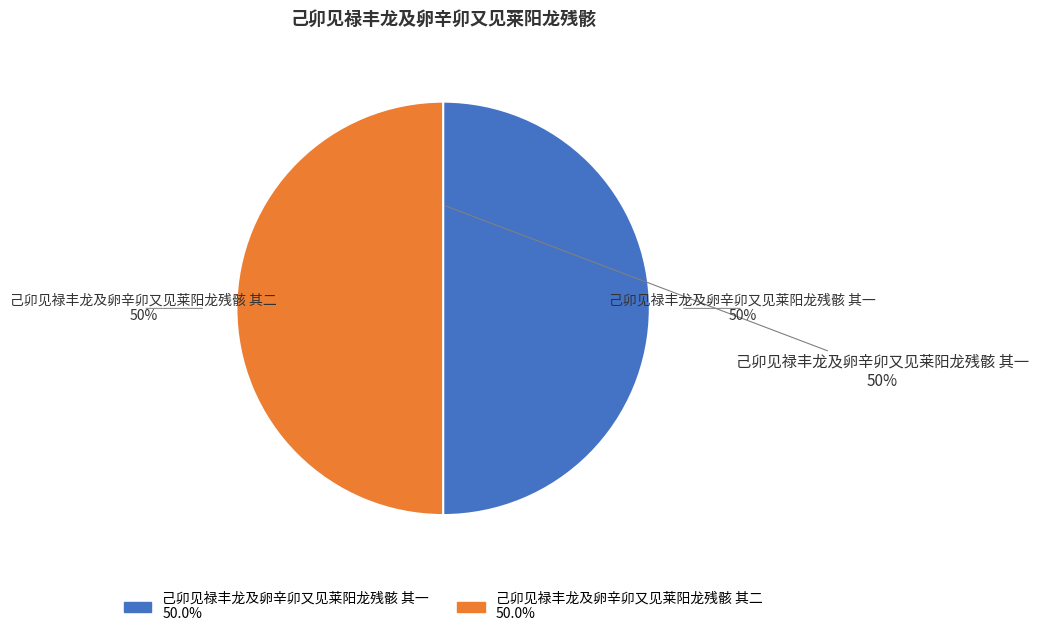

Does any single category account for the majority?

Yes